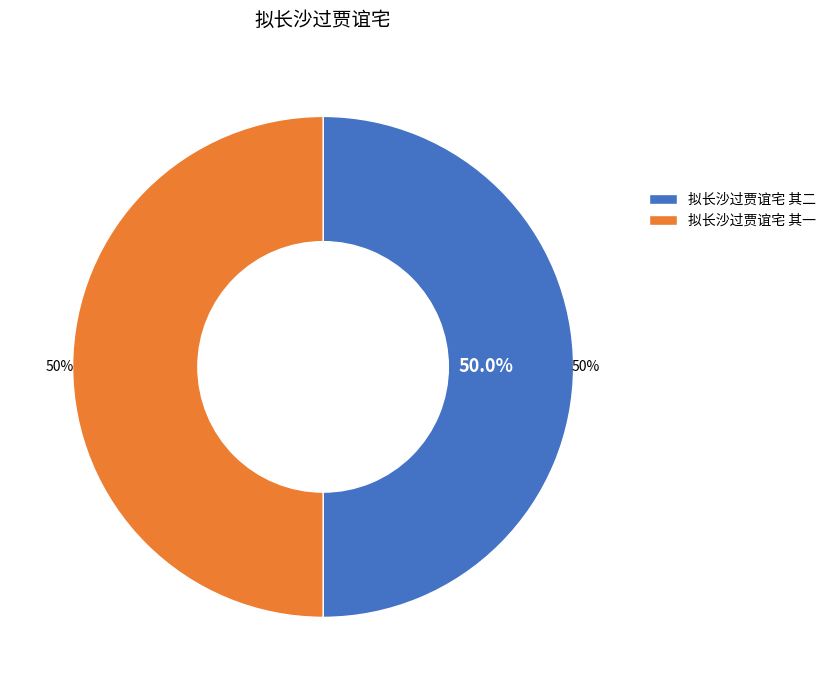

What percentage is NOT represented by 拟长沙过贾谊宅 其一?

50.0%